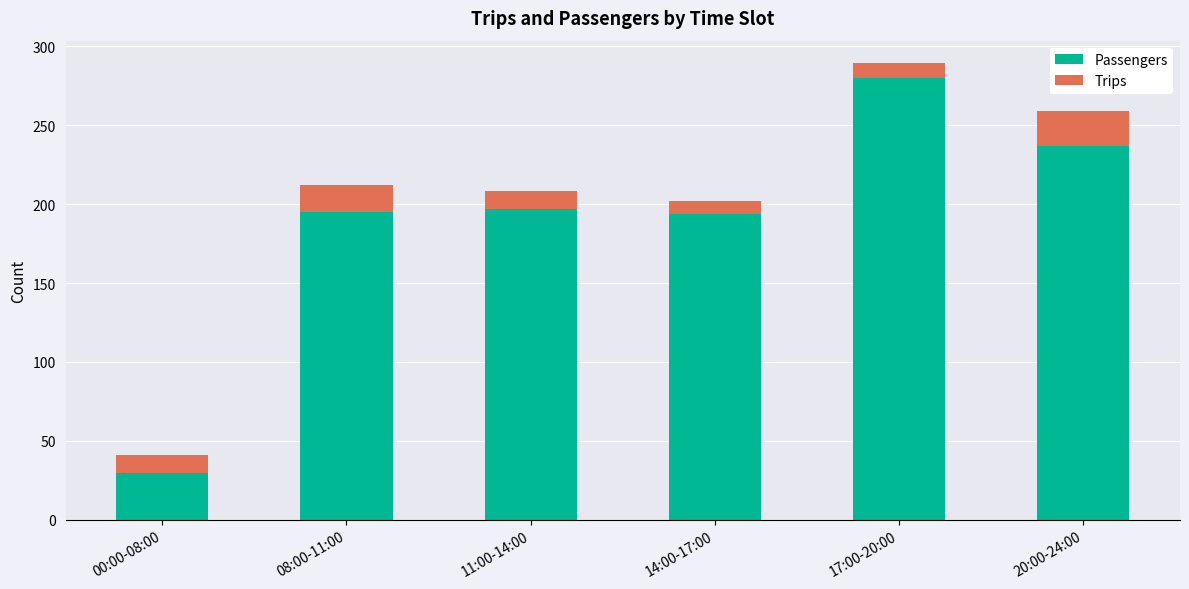

At which category is the sum across all series the highest?

17:00-20:00